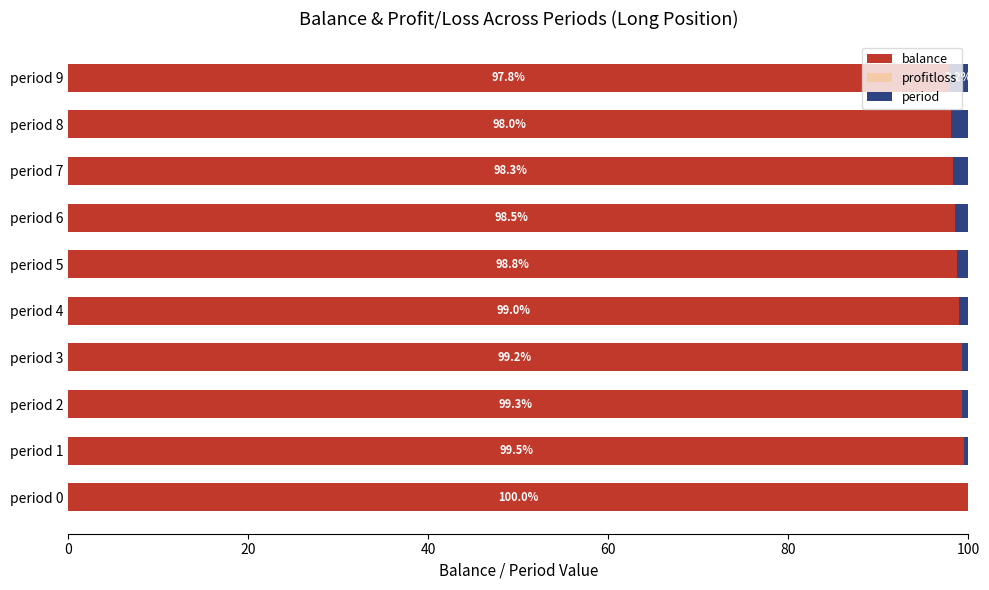

Count the number of data series in this chart.

3